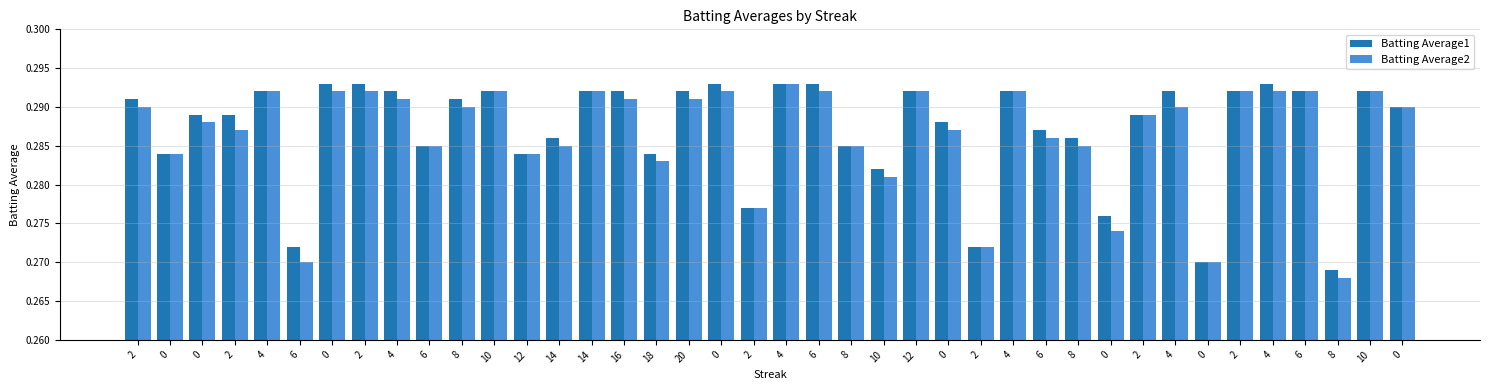

What is the label of the 1st bar from the left?

2